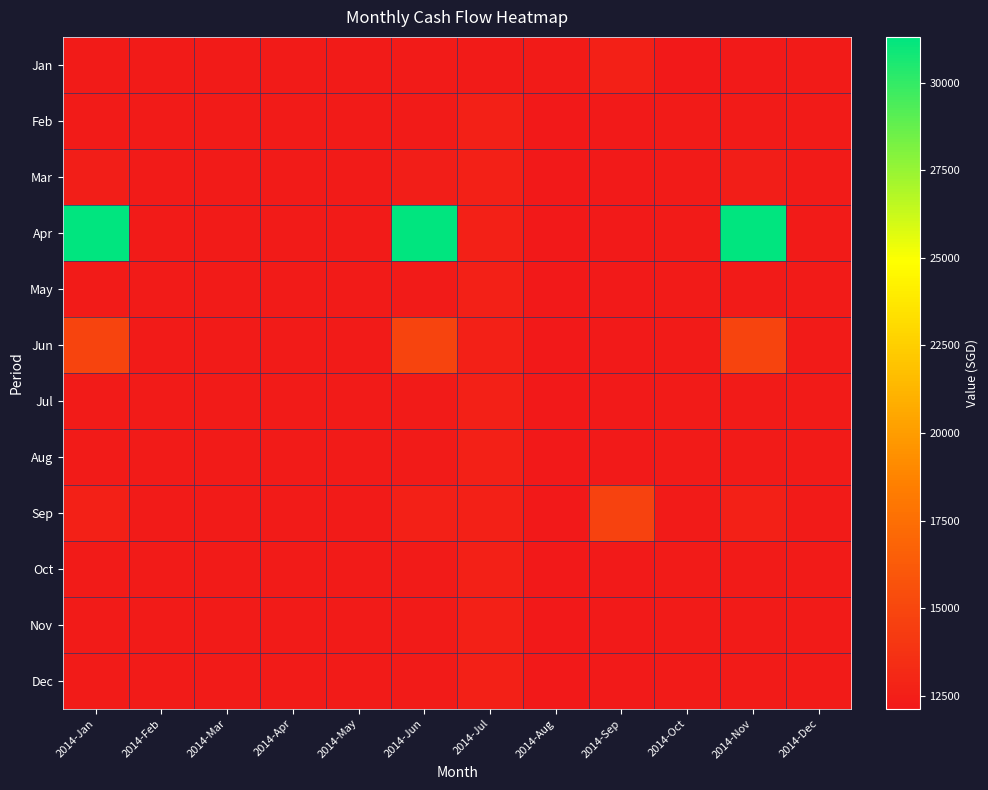

Rank the series by their maximum value, from lowest to highest.

Jan, Feb, Mar, May, Jul, Aug, Oct, Nov, Dec, Sep, Jun, Apr